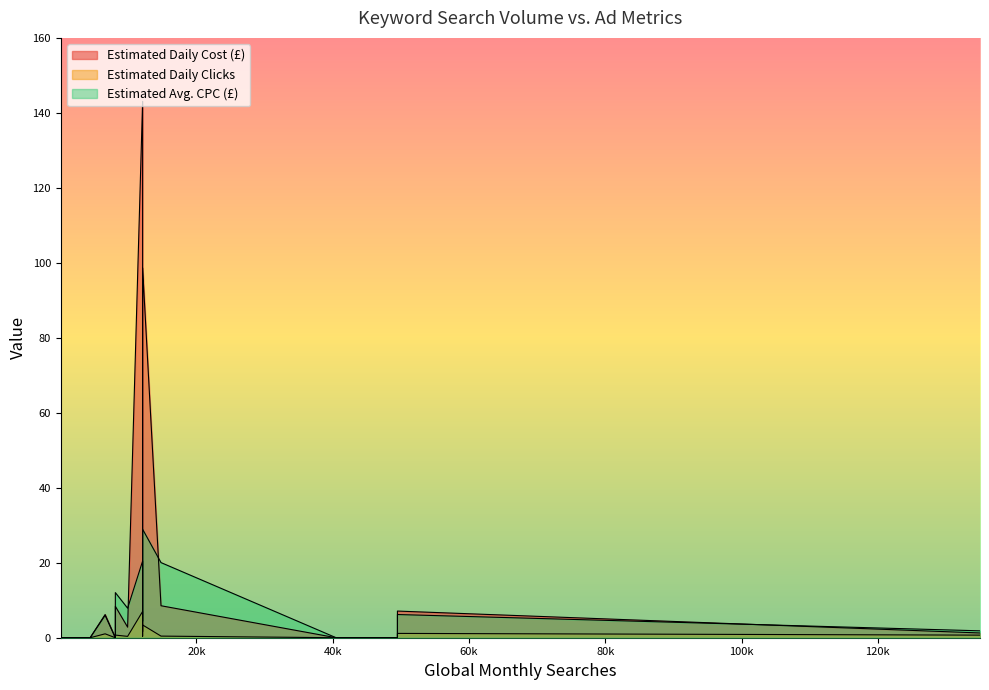

Reading left to right, what are all the values shown in this chart?

Estimated Daily Cost (£): 2400=0.0	2900=0.0	4400=0.0	40500=0.0	135000=1.3	49500=0.0	8100=0.0	4400=0.0	9900=2.8	6600=6.2	14800=8.5	91=0.0	2900=0.0	49500=7.1	12100=143.1	12100=1.6	12100=98.6	8100=8.4	40500=0.0
Estimated Daily Clicks: 2400=0.0	2900=0.0	4400=0.0	40500=0.0	135000=0.7	49500=0.0	8100=0.0	4400=0.0	9900=0.4	6600=1.0	14800=0.4	91=0.0	2900=0.0	49500=1.1	12100=7.0	12100=0.4	12100=3.4	8100=0.7	40500=0.0
Estimated Avg. CPC (£): 2400=0.0	2900=0.0	4400=0.0	40500=0.0	135000=1.8	49500=0.0	8100=0.0	4400=0.0	9900=7.9	6600=6.0	14800=20.0	91=0.0	2900=0.0	49500=6.2	12100=20.4	12100=4.4	12100=28.9	8100=12.0	40500=0.0